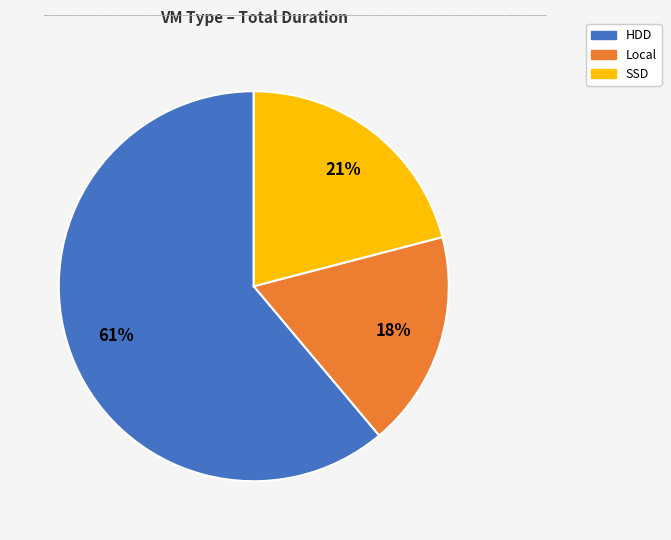

To the nearest percent, what is the combined percentage of Local and SSD?

39%